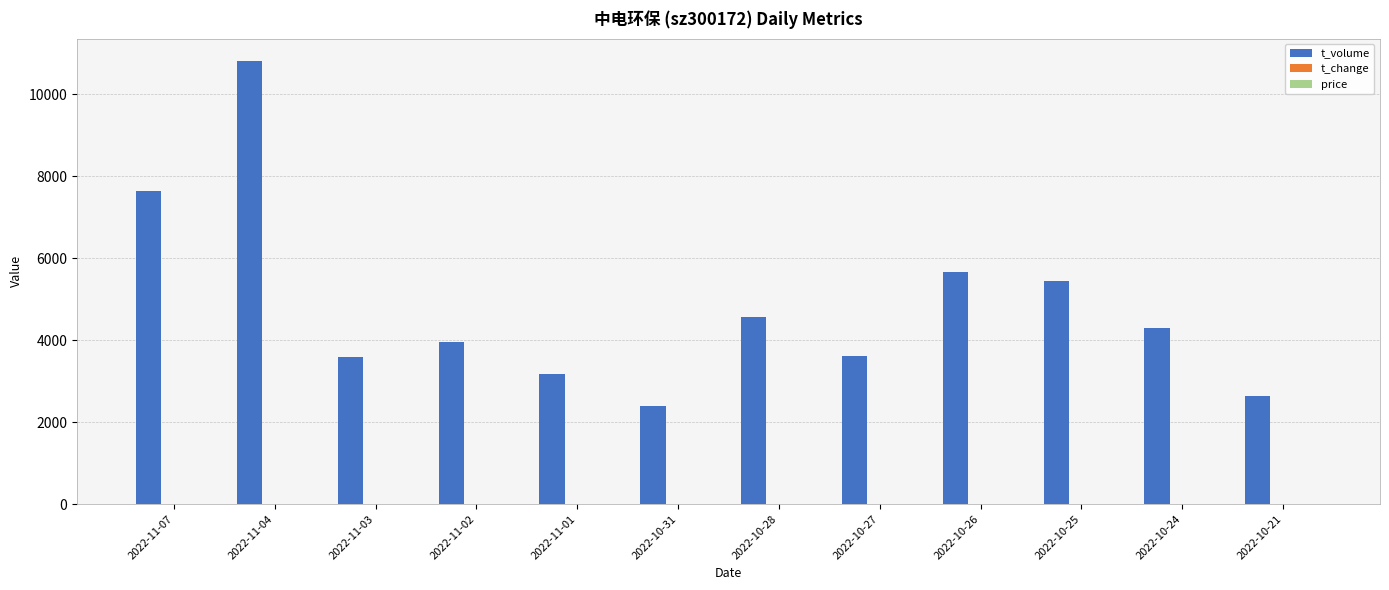

Which label corresponds to the largest value in the chart?

2022-11-04